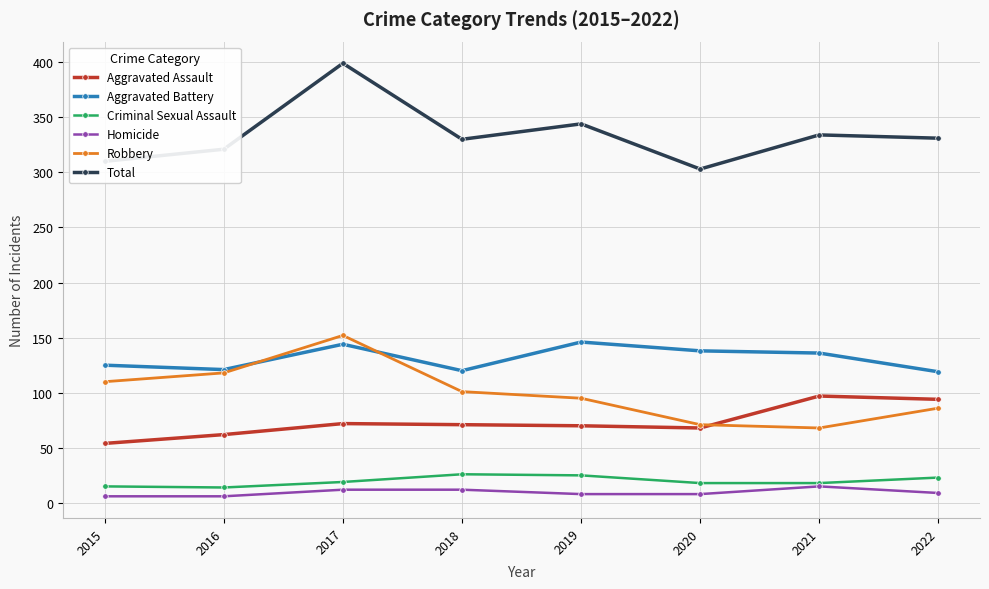

What is the value of the Robbery point at the 2nd from the left?

118